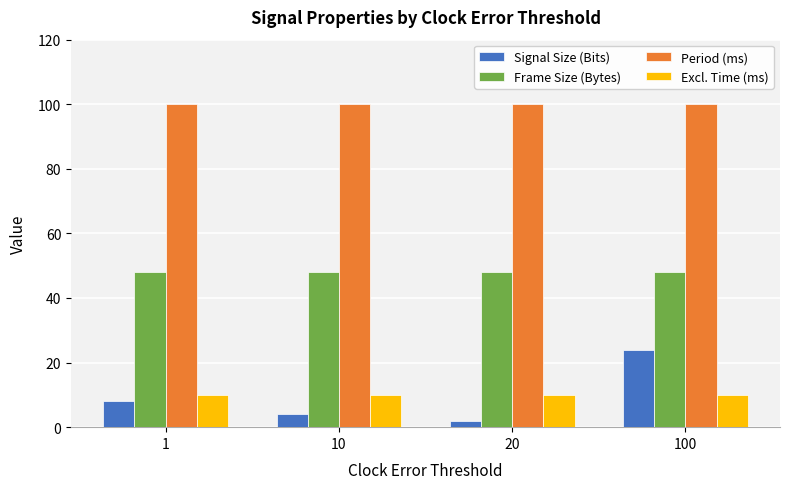

Reading left to right, list all the values displayed in this chart.

Signal Size (Bits): 1=8	10=4	20=2	100=24
Frame Size (Bytes): 1=48	10=48	20=48	100=48
Period (ms): 1=100	10=100	20=100	100=100
Excl. Time (ms): 1=10	10=10	20=10	100=10